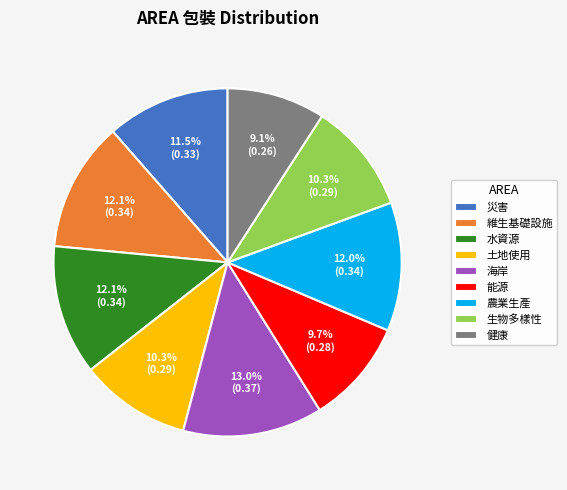

To the nearest percent, what portion does 土地使用 represent?

10%